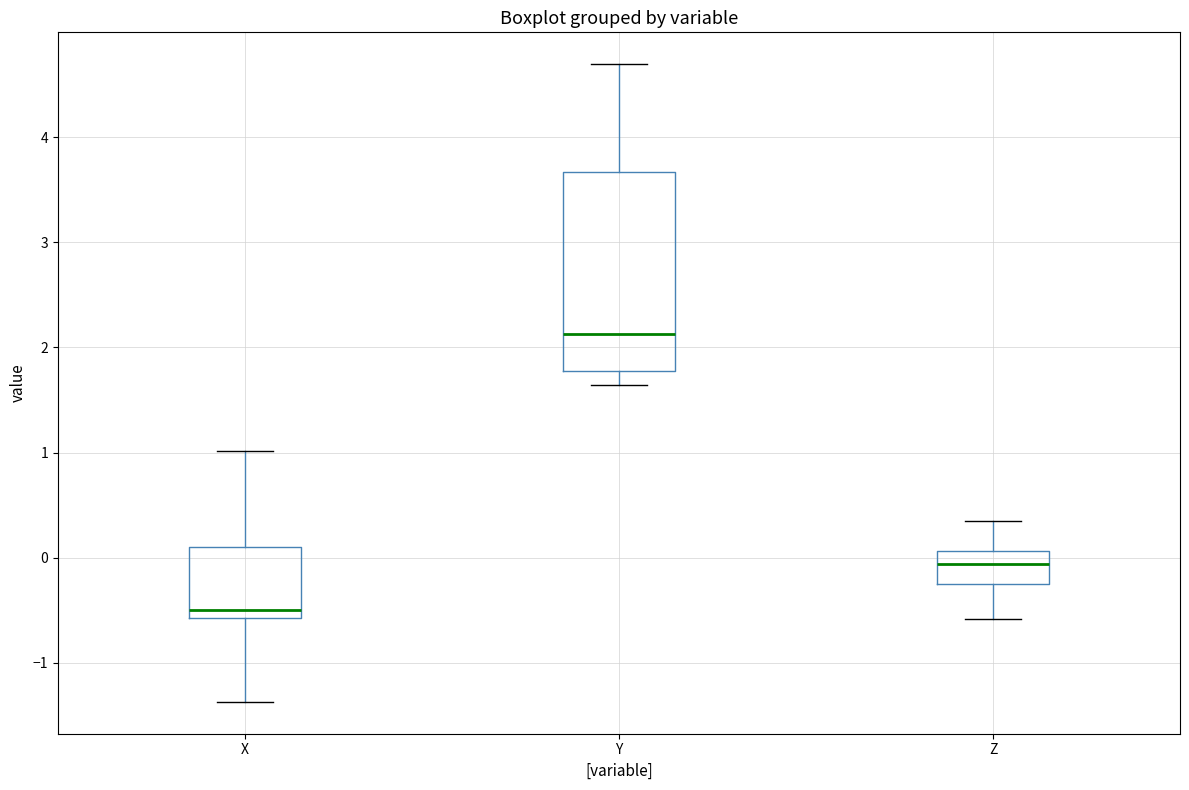

Where does the upper whisker of the box for X end on the y-axis? The values are not printed on the chart, so give them approximately, as read against the axis.

1.0